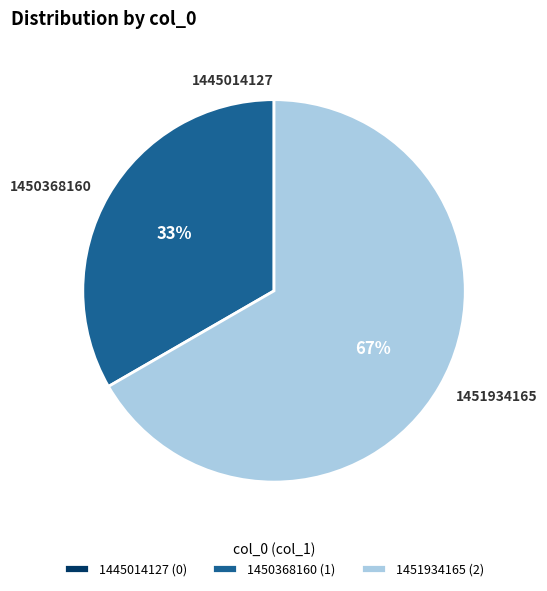

True or false: 1450368160 accounts for 45% of the total.

False